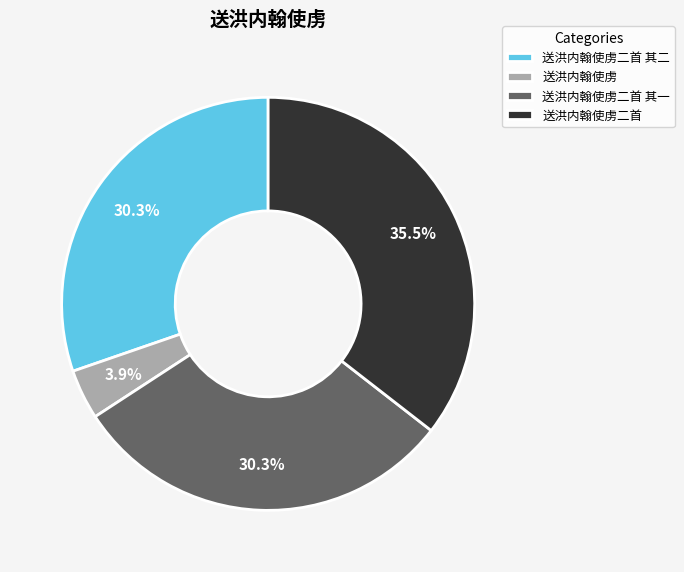

Combined, do 送洪内翰使虏 and 送洪内翰使虏二首 account for over 50%?

No